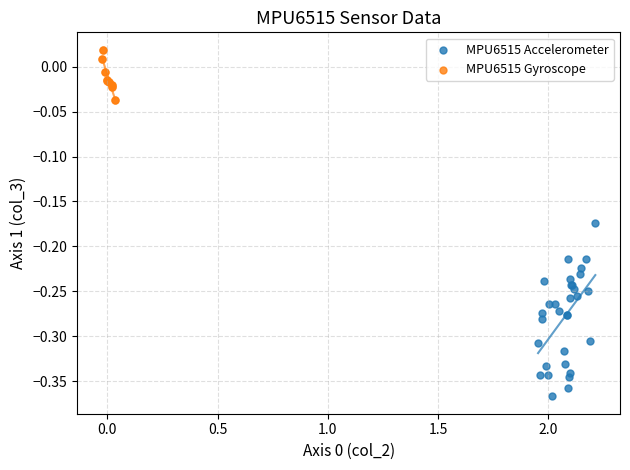

Which series has the widest spread of Y values?

MPU6515 Accelerometer